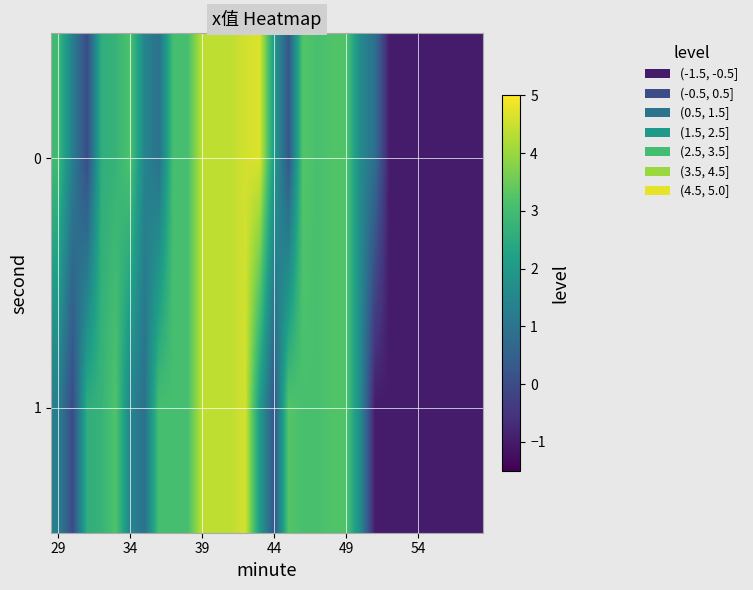

List the series in order of their peak value, highest first.

0, 1